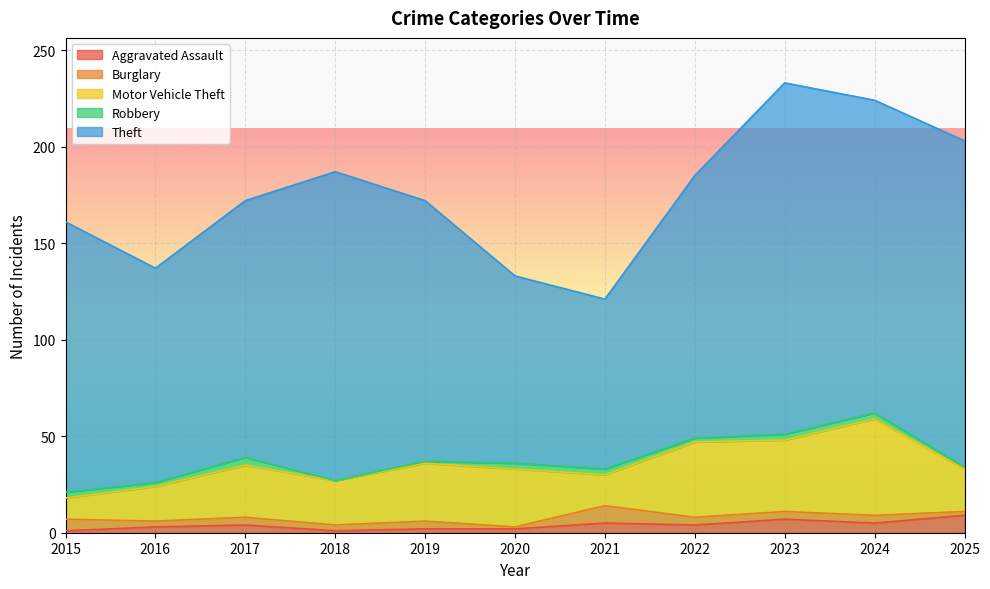

What is the greatest value displayed?

182